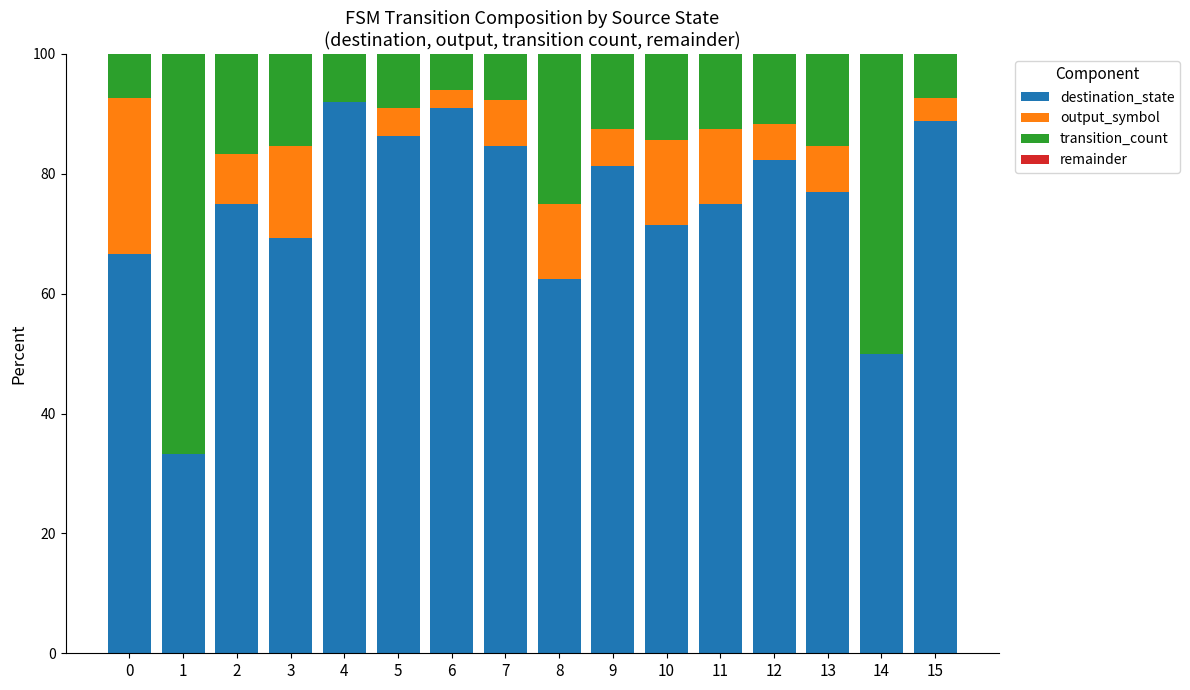

What value does the destination_state series have at 6?

90.9